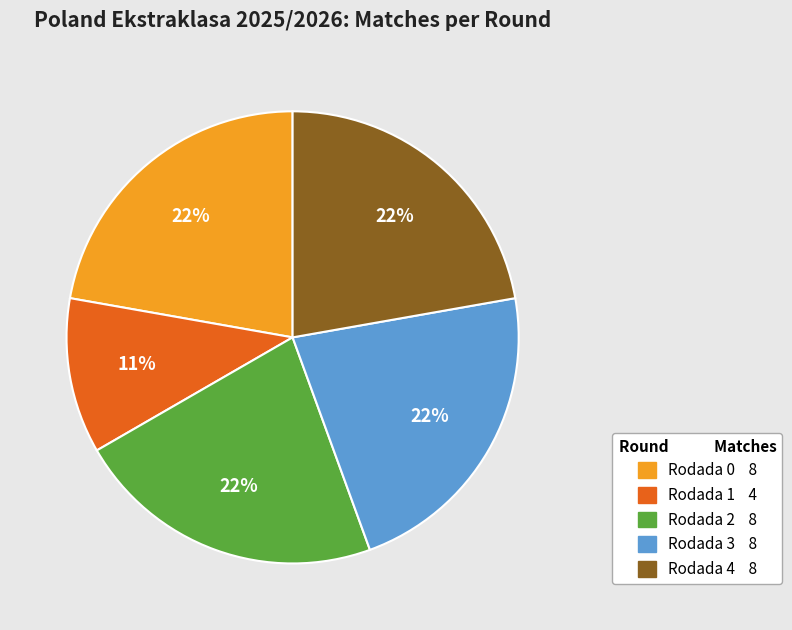

Does any single category account for the majority?

No